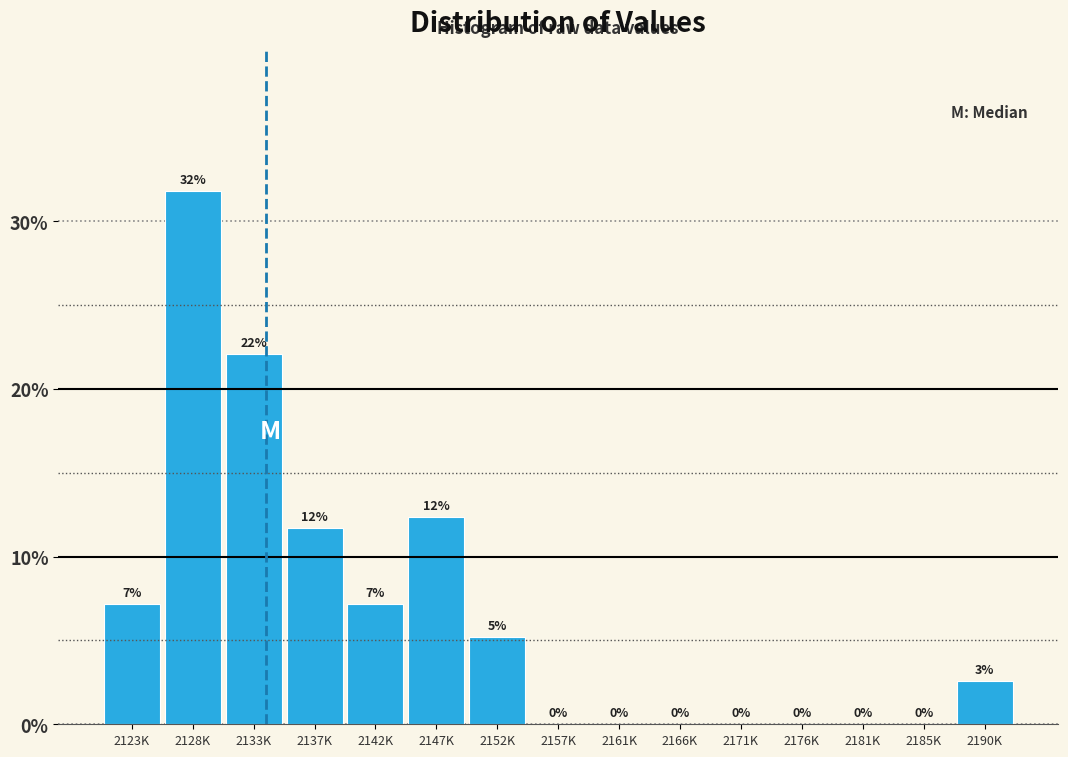

Between 2137K and 2123K, which is larger?

2137K